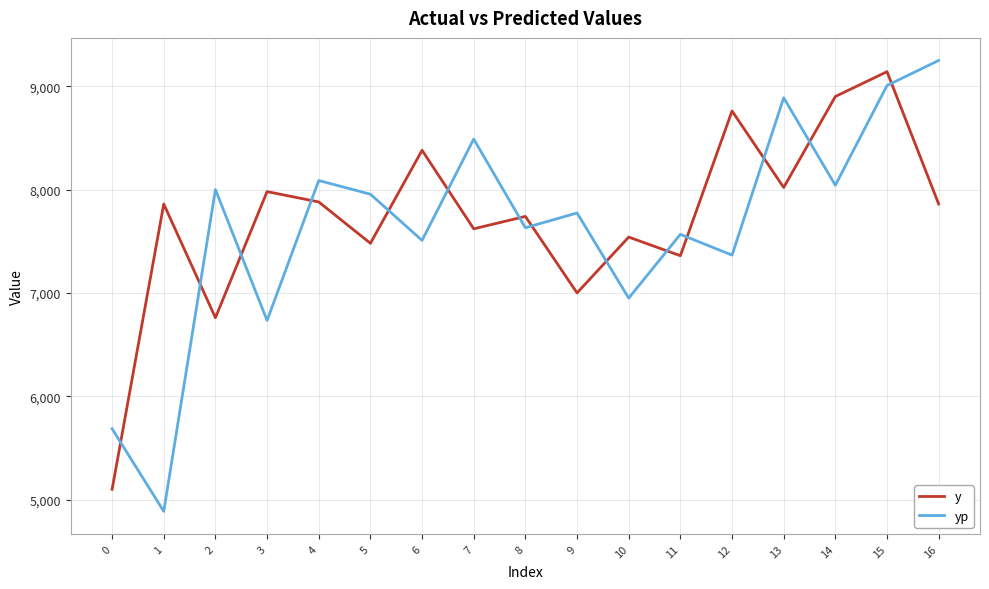

Which series has the widest spread of values?

yp